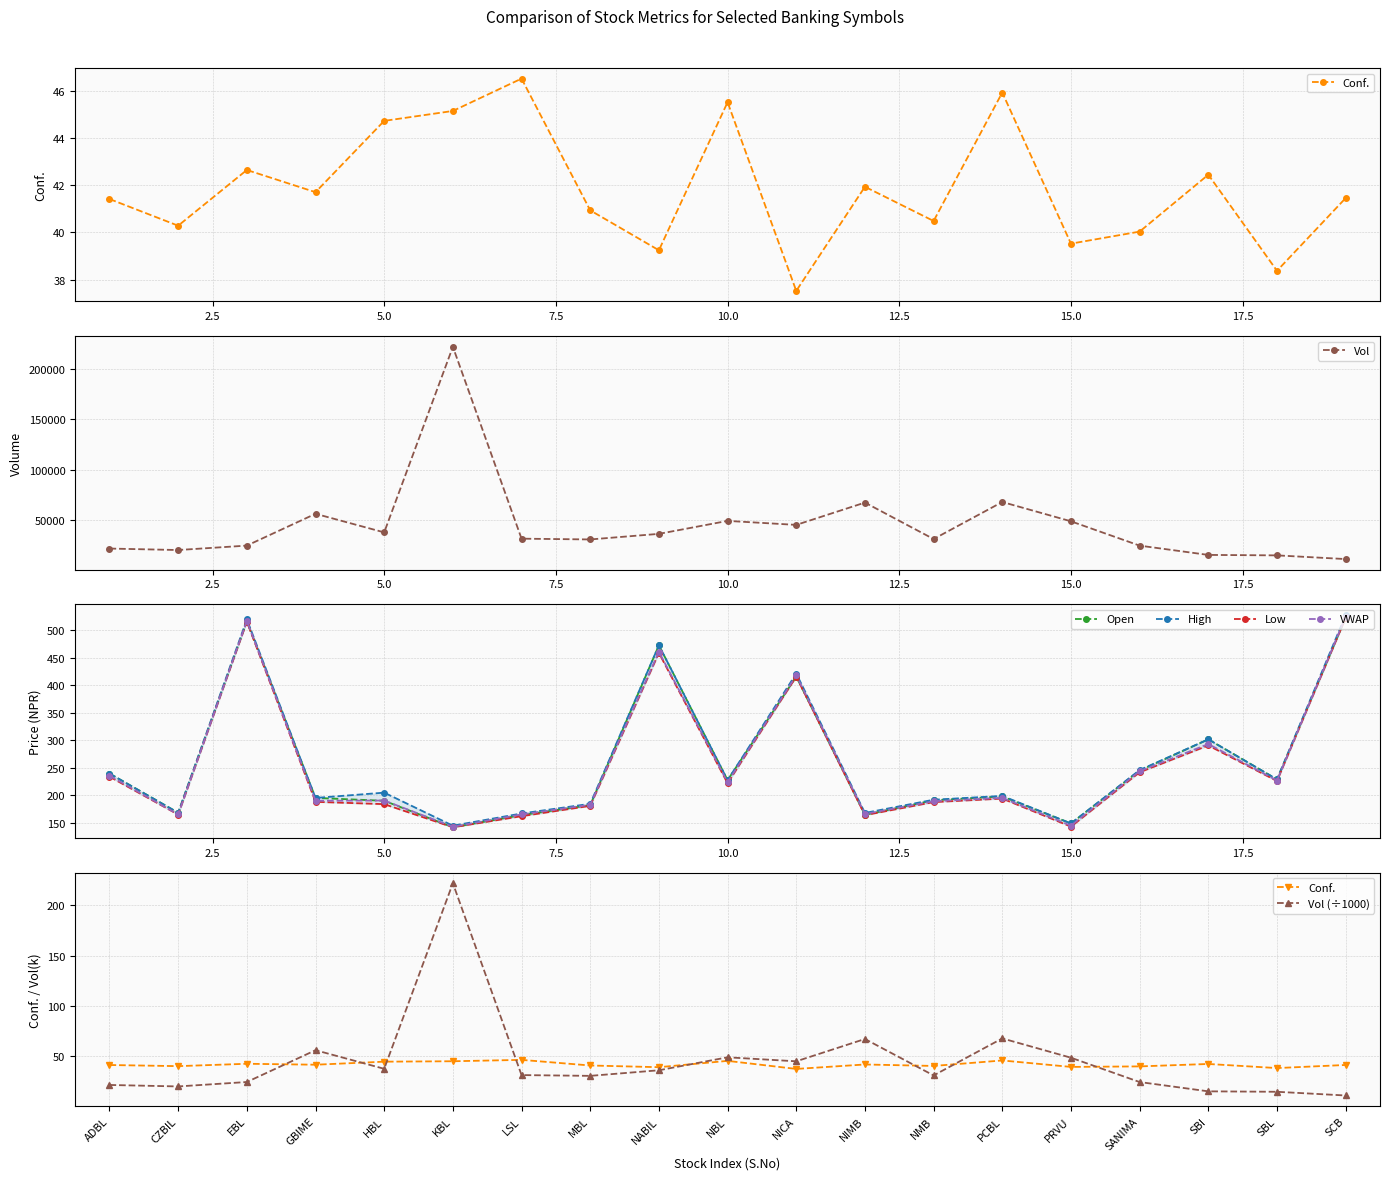

Does the chart display data point markers on the line(s)?

Yes